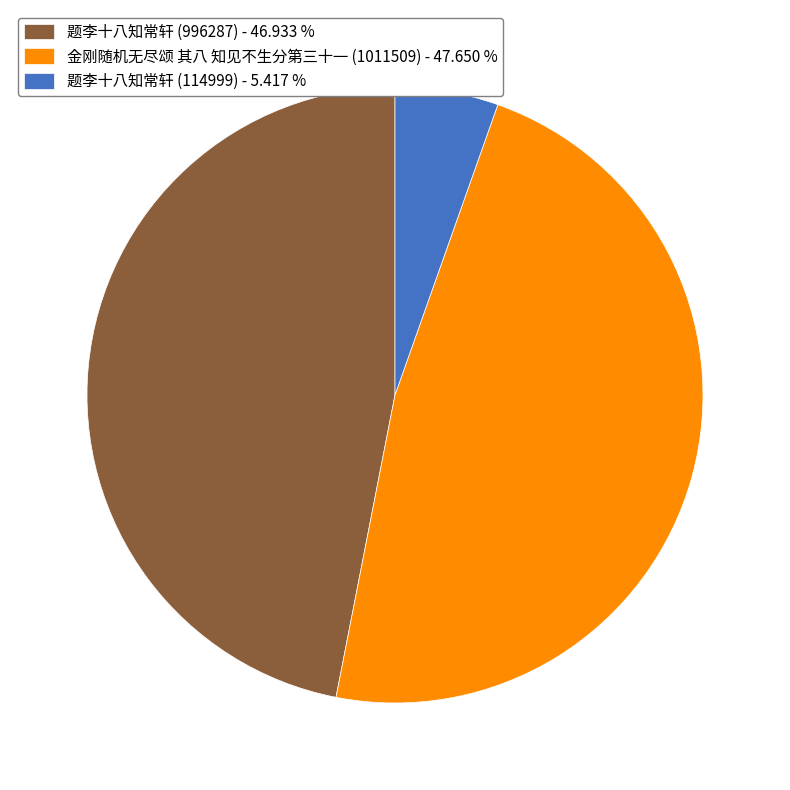

Approximately how many times larger is the value at 金刚随机无尽颂 其八 知见不生分第三十一 (1011509) compared to 题李十八知常轩 (114999)?

8.8